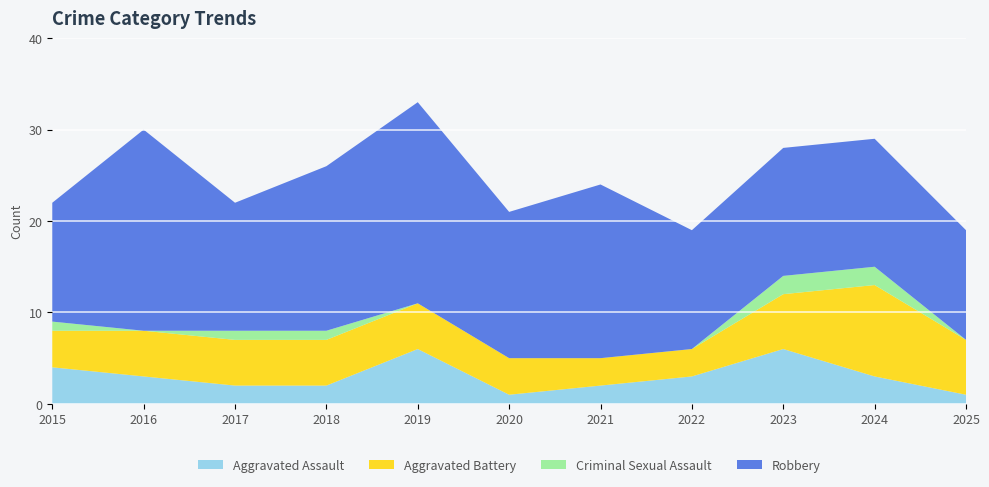

Reading left to right, transcribe all the data shown in this chart.

Aggravated Assault: 2015=4	2016=3	2017=2	2018=2	2019=6	2020=1	2021=2	2022=3	2023=6	2024=3	2025=1
Aggravated Battery: 2015=4	2016=5	2017=5	2018=5	2019=5	2020=4	2021=3	2022=3	2023=6	2024=10	2025=6
Criminal Sexual Assault: 2015=1	2016=0	2017=1	2018=1	2019=0	2020=0	2021=0	2022=0	2023=2	2024=2	2025=0
Robbery: 2015=13	2016=22	2017=14	2018=18	2019=22	2020=16	2021=19	2022=13	2023=14	2024=14	2025=12